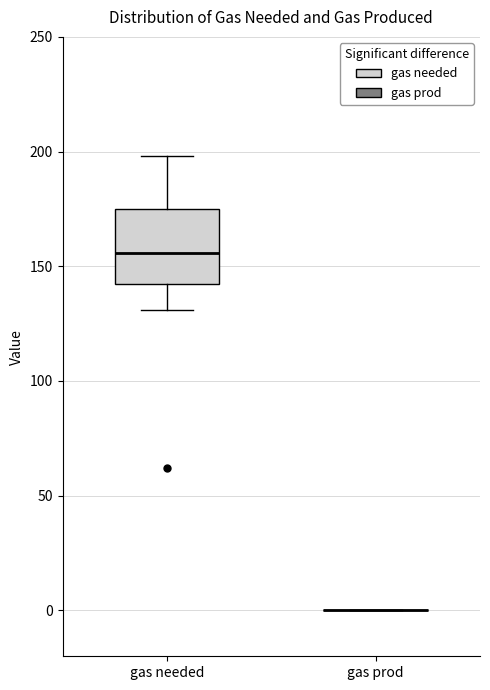

Which box is the tallest, from its lower edge to its upper edge?

gas needed